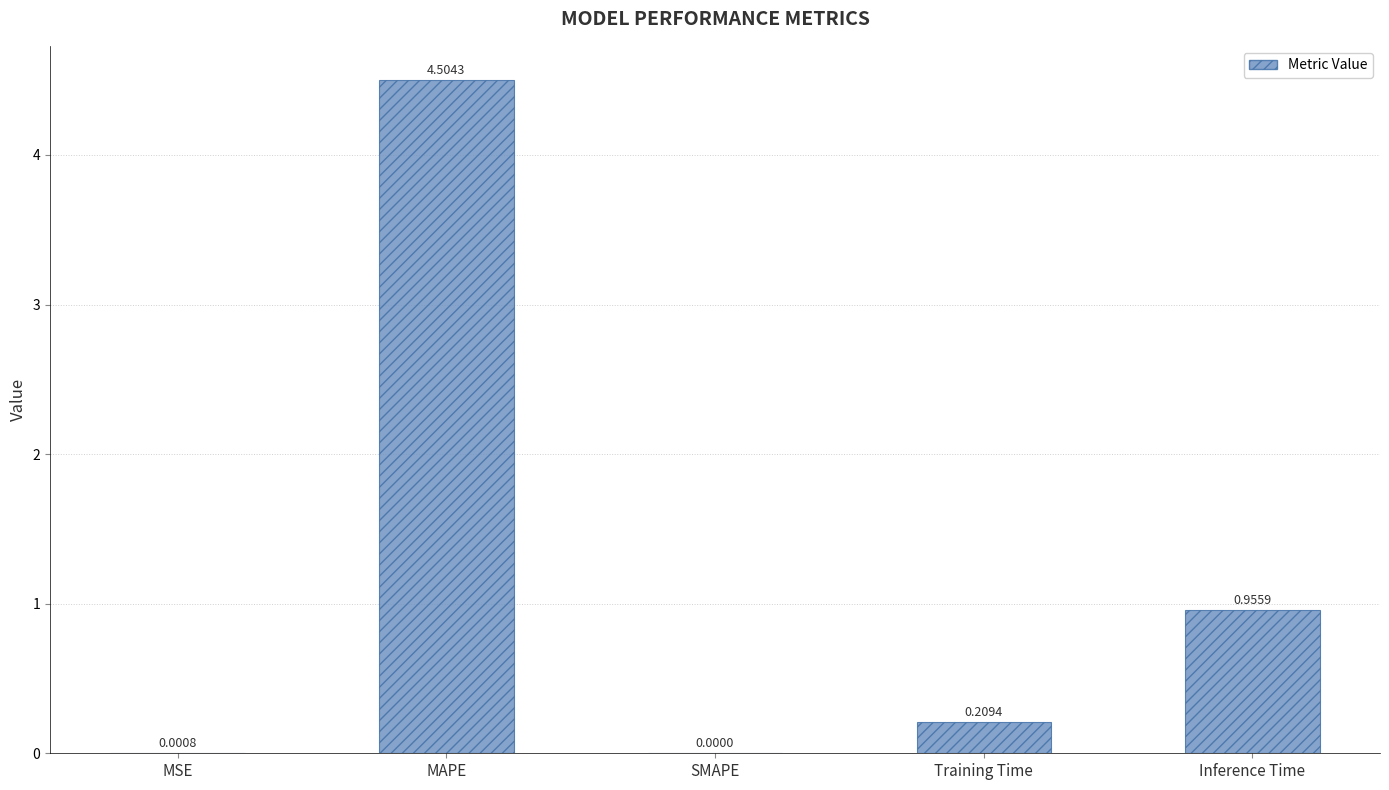

Where is the data nearest to the value 2?

Inference Time